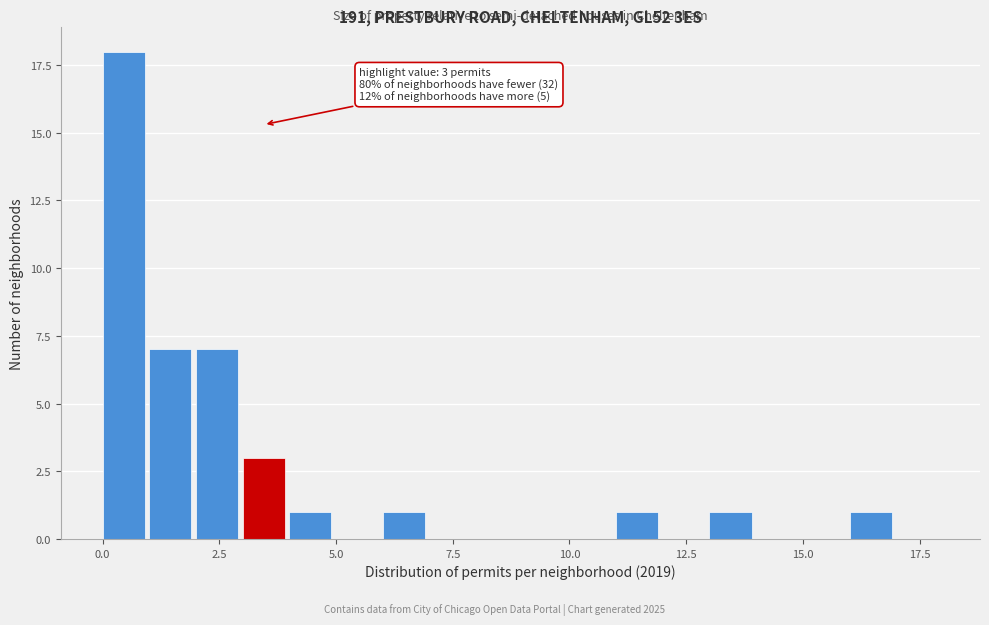

Read against the x-axis, roughly where is the centre of the tallest bar?

0.5